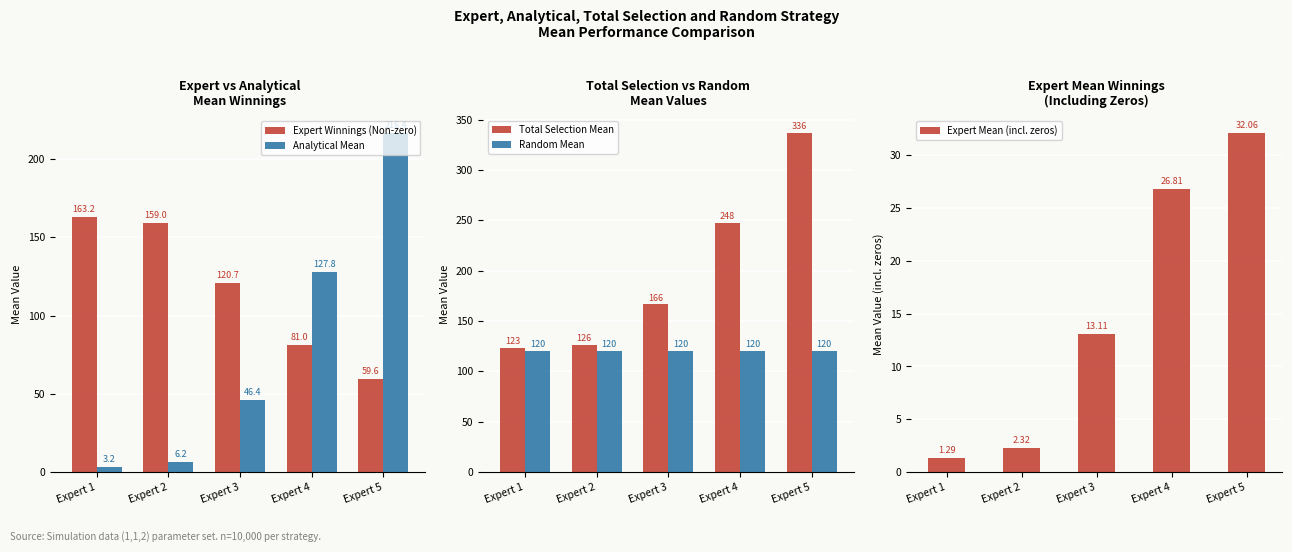

What is the maximum value shown in the chart?

336.3